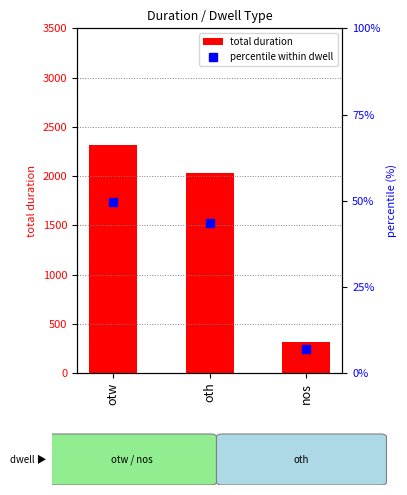

What is the total value across all series at otw?

2364.6